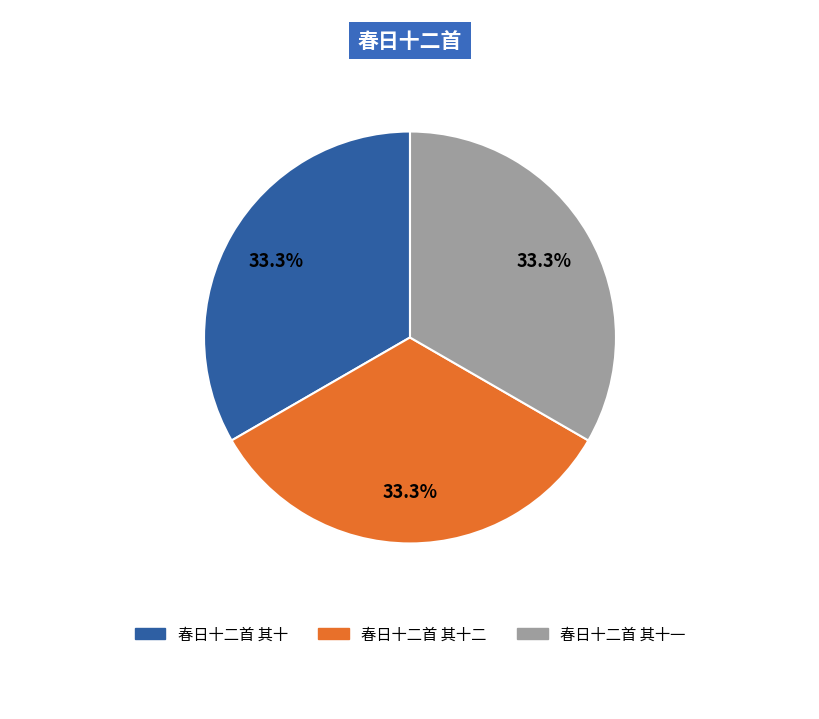

How many slices are in this pie chart?

3